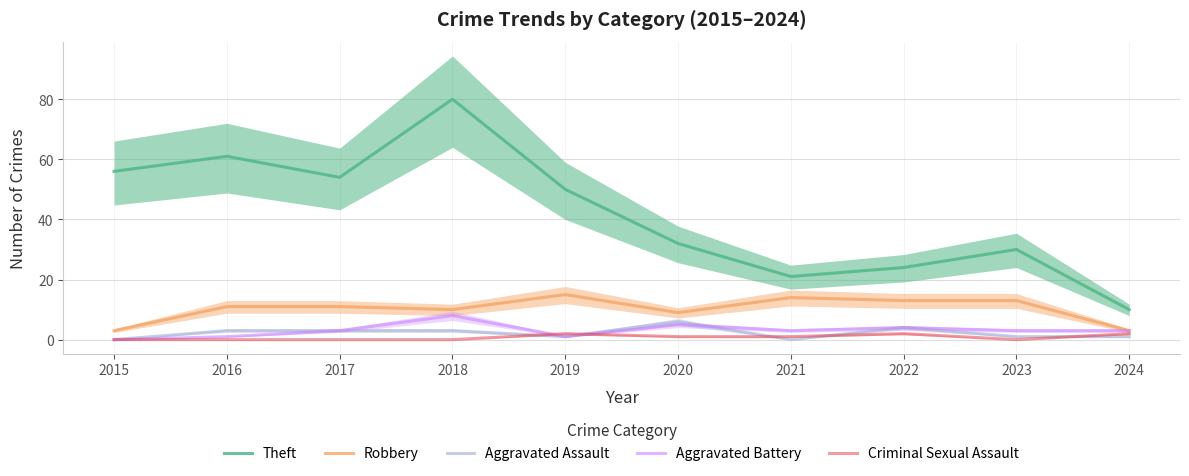

Count the number of categories in the chart.

10